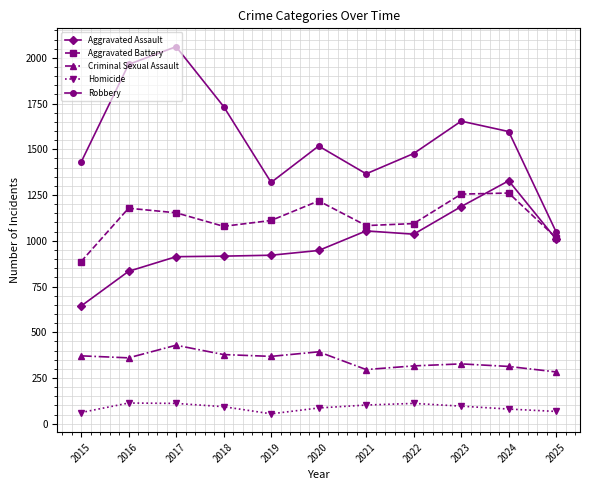

How many lines are shown in the chart?

5